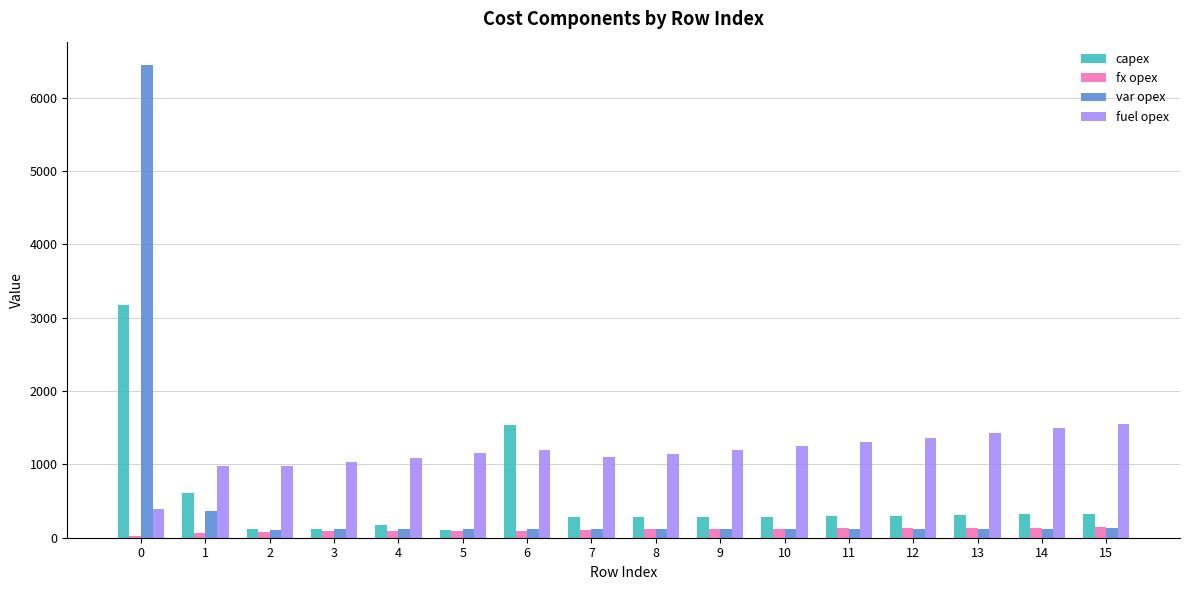

Which series has the widest spread of values?

var opex